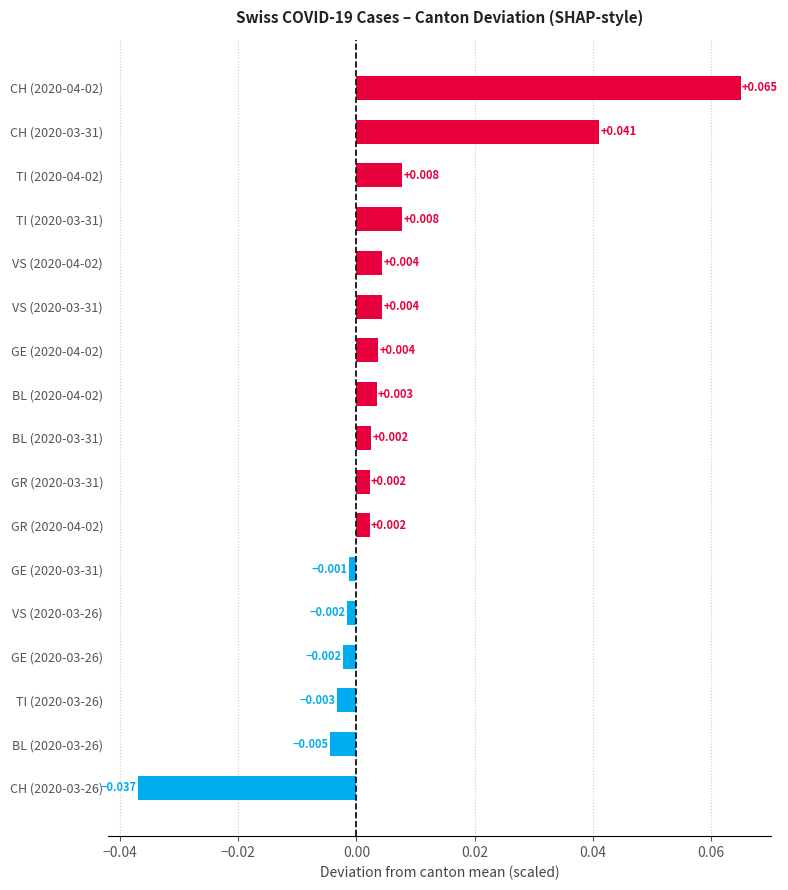

How many bars are there in total?

17